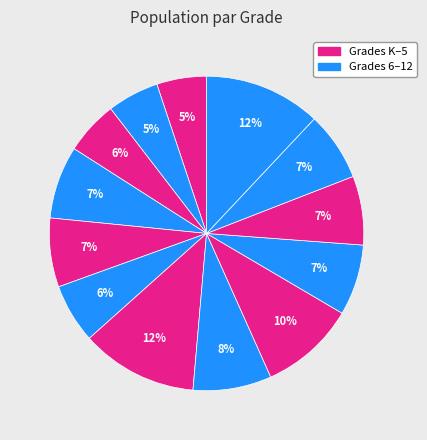

How many slices are in this pie chart?

13